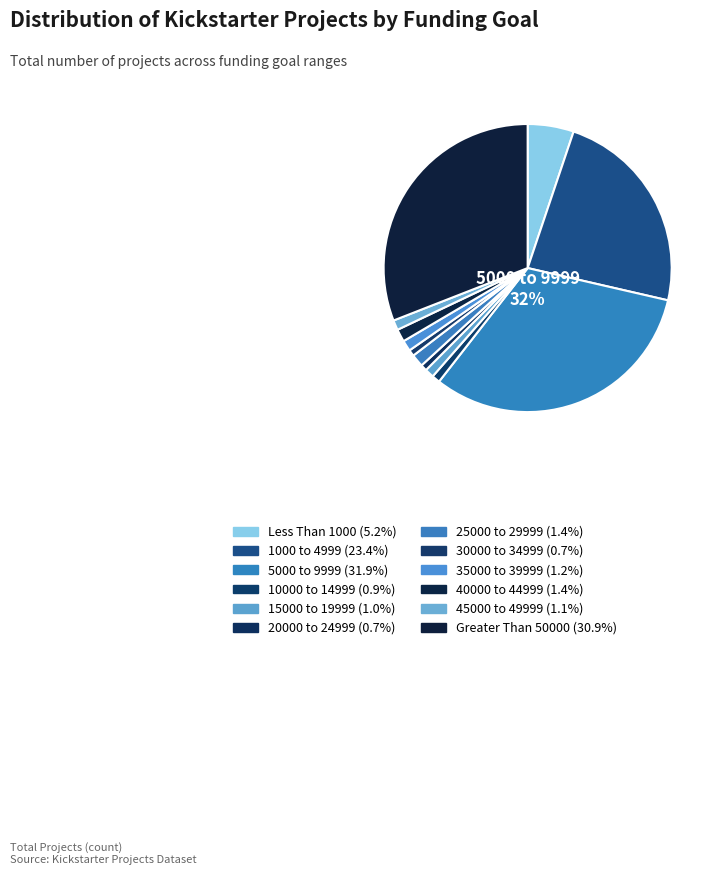

Count the number of slices in the pie.

12